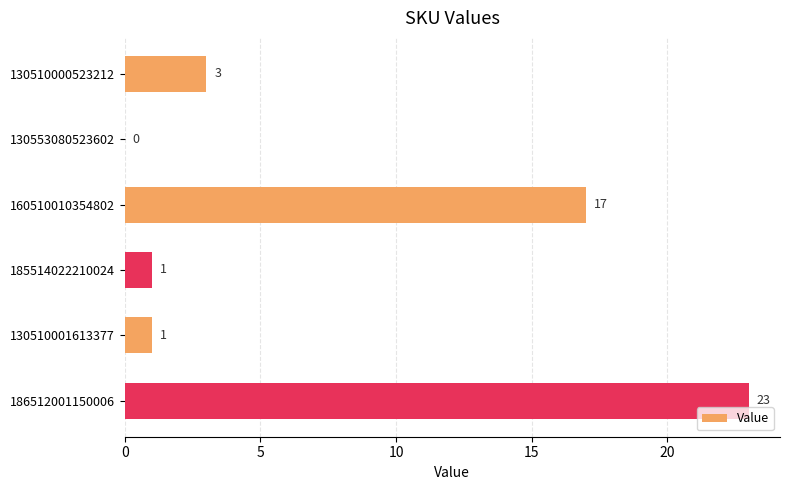

The value at 185514022210024 is 0. True or false?

False